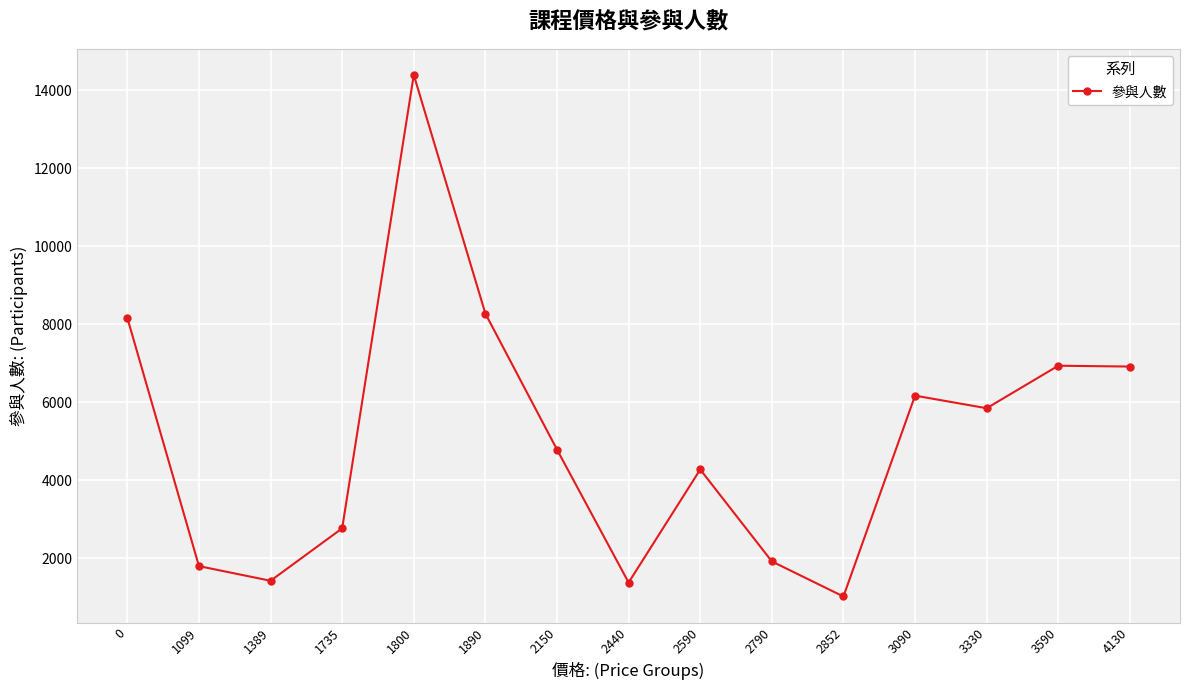

Where is the first local maximum?

1800